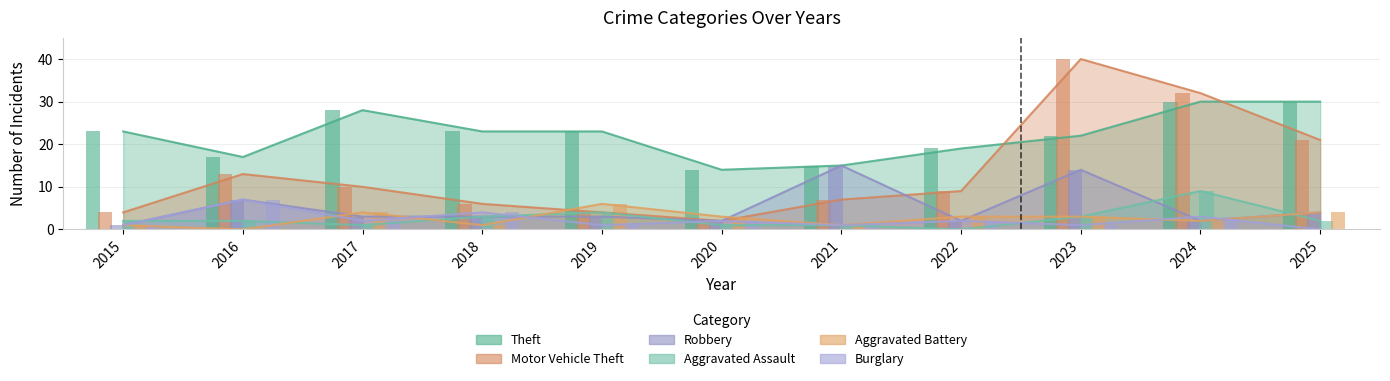

Which category has the lowest value in the Robbery series?

2015